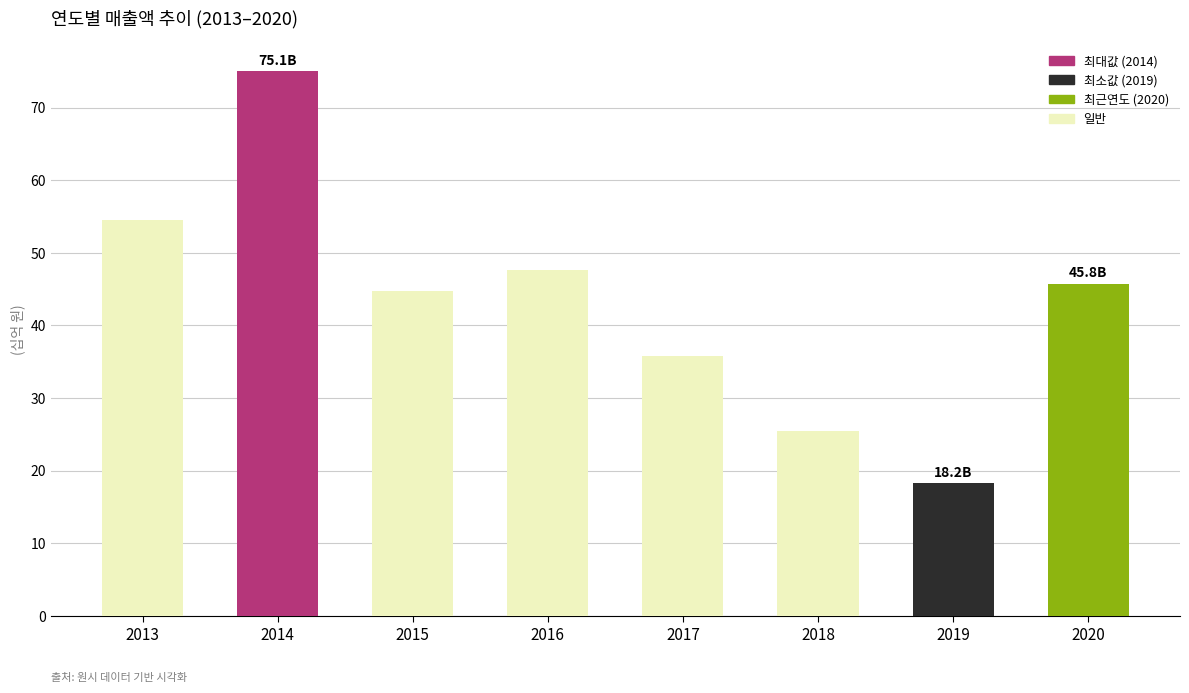

The value at 2016 is 28.1. True or false?

False